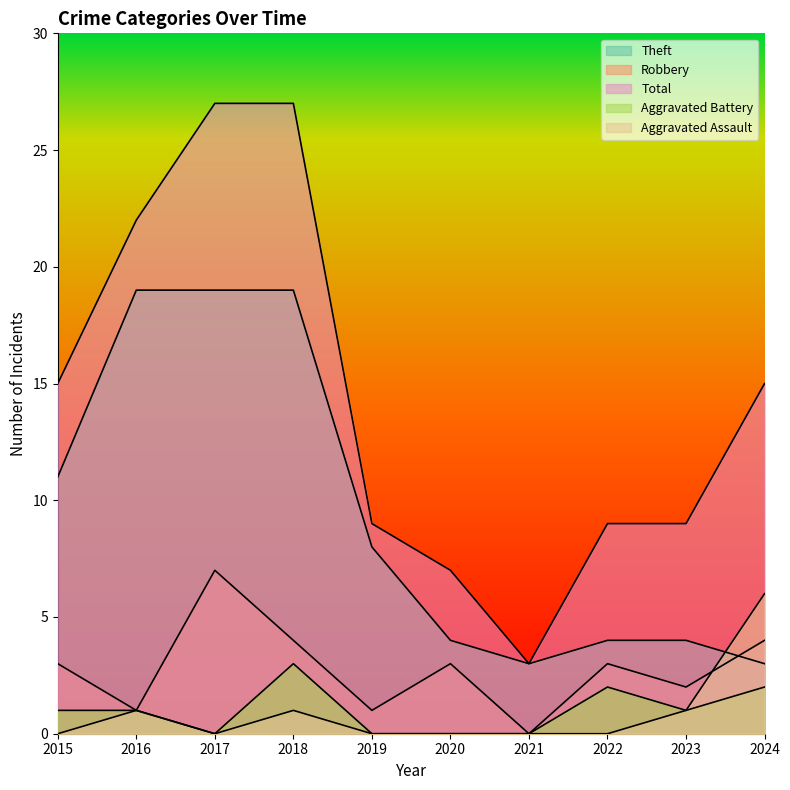

How many lines are shown in the chart?

5